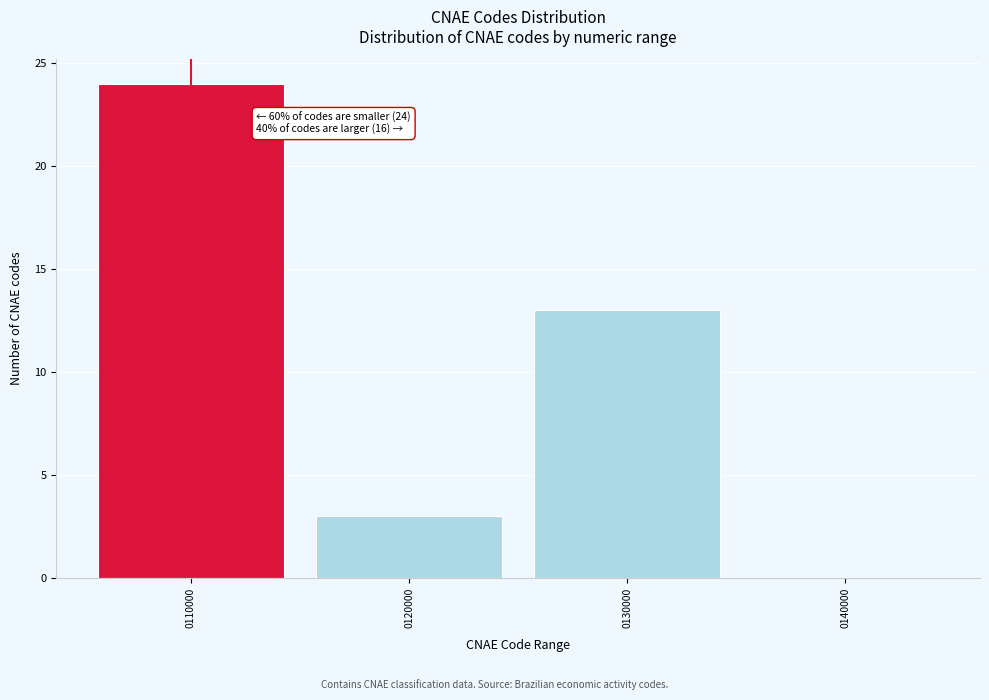

Reading right to left, extract all data points from this chart.

0140000=0	0130000=13	0120000=3	0110000=24